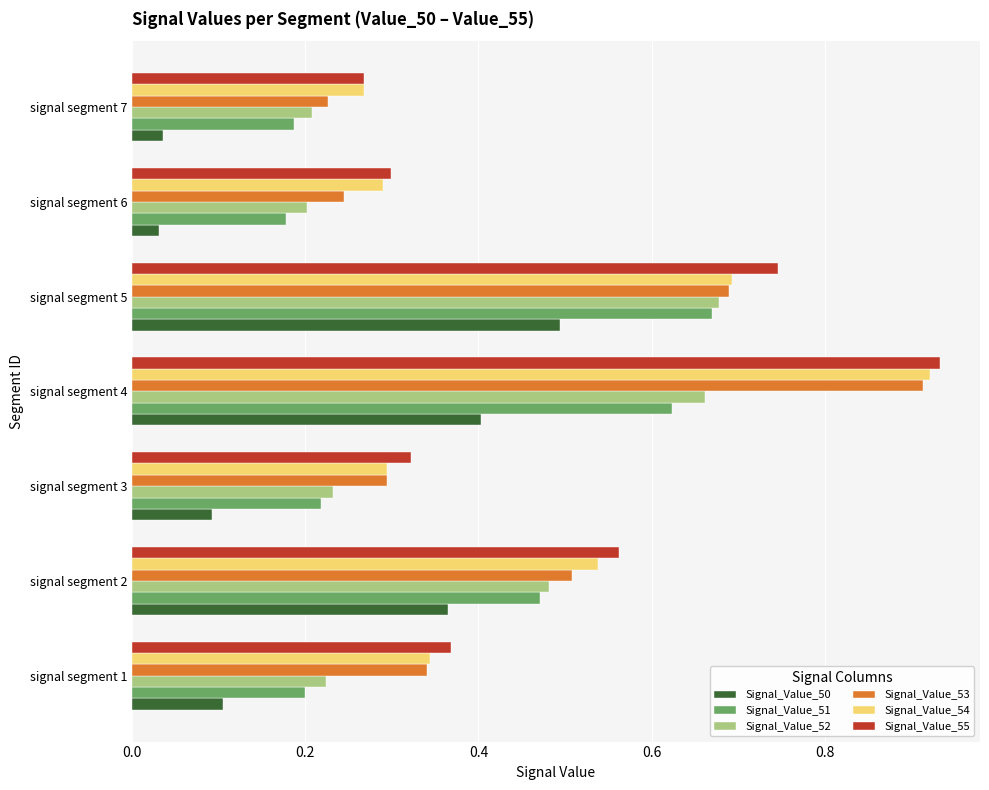

What is the sum of all Signal_Value_53 values?

3.2